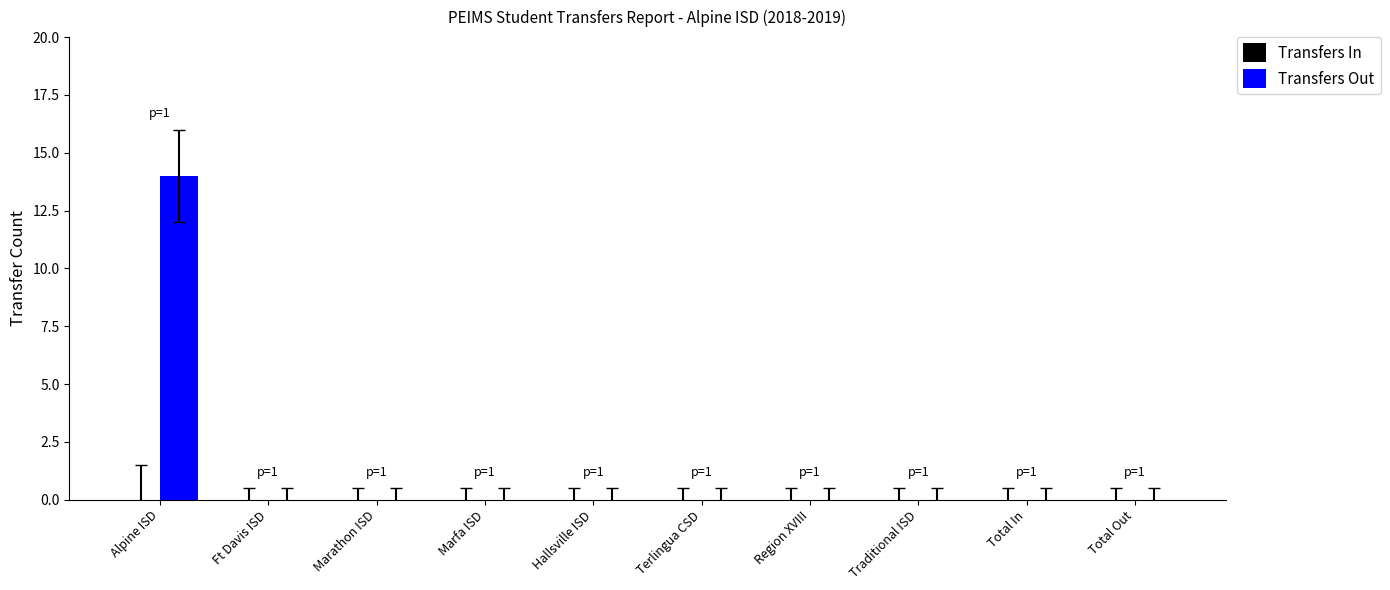

Which has a higher value, Alpine ISD or Total In?

Alpine ISD